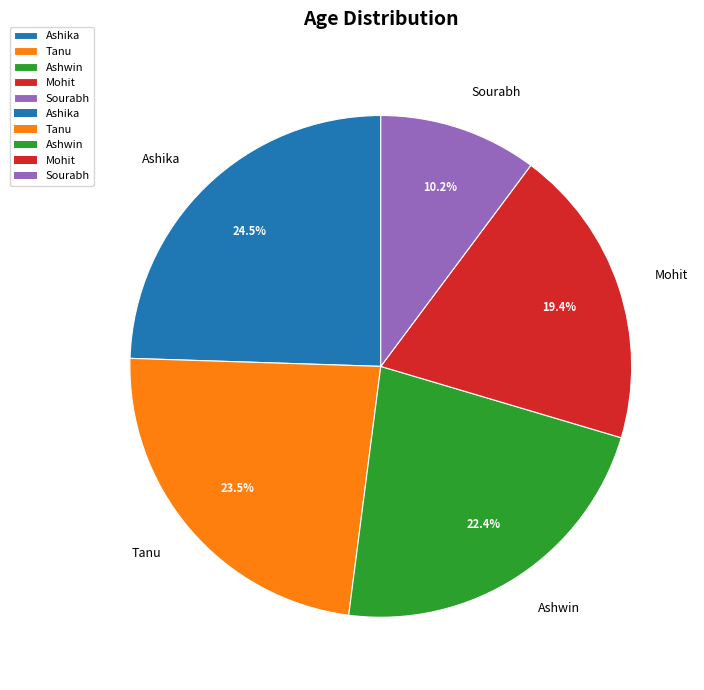

To the nearest percent, what is the combined percentage of Mohit and Sourabh?

30%